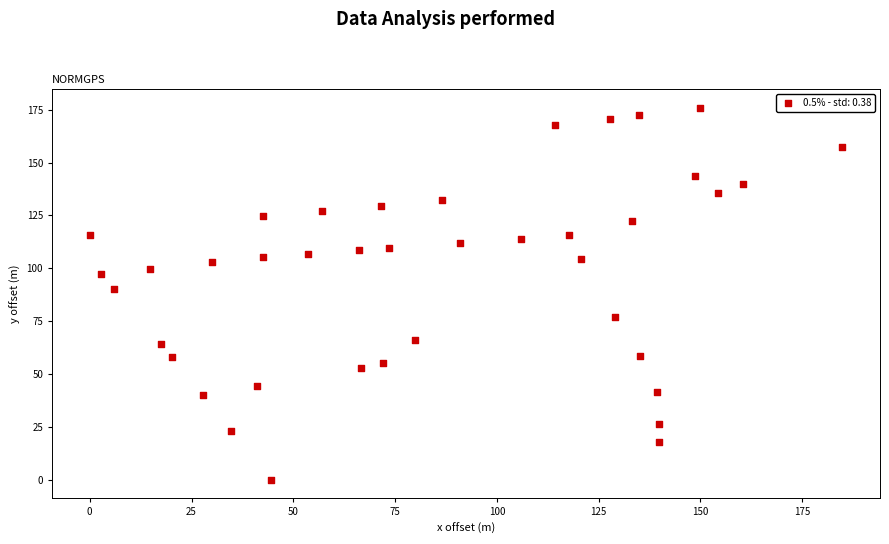

What Y value in the scatter plot is closest to 87?

90.4